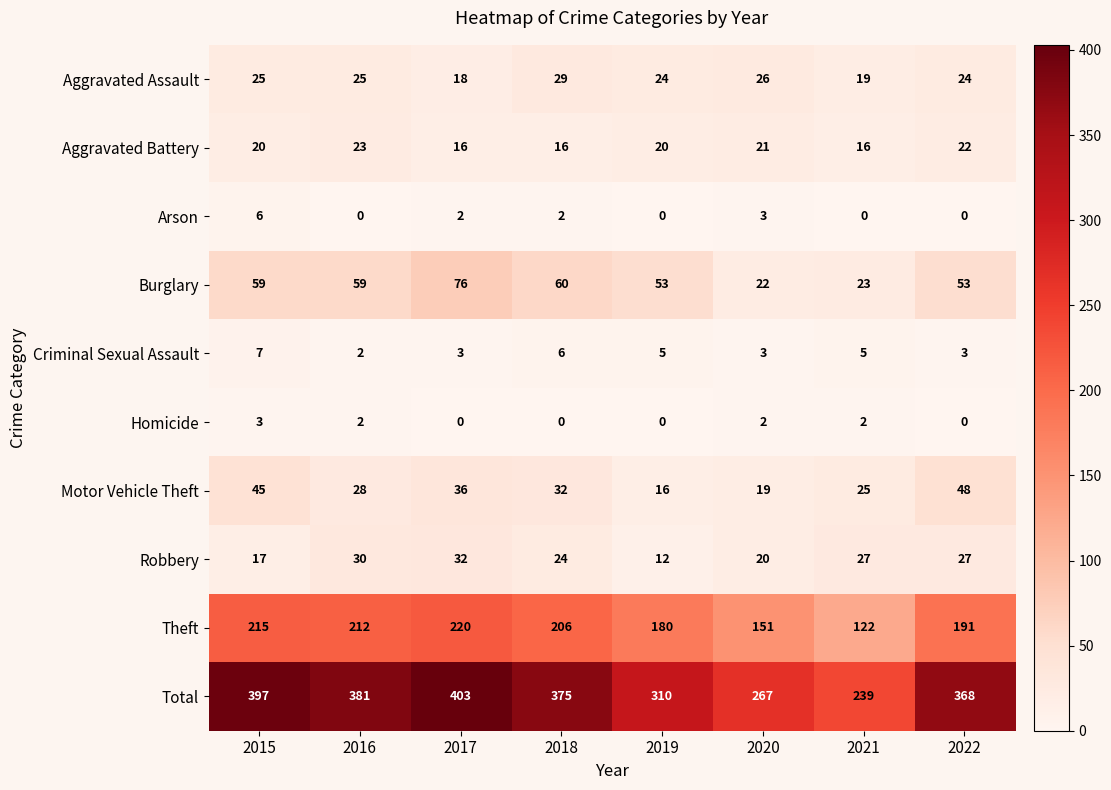

Is it true that Aggravated Assault equals 40 at 2015?

False